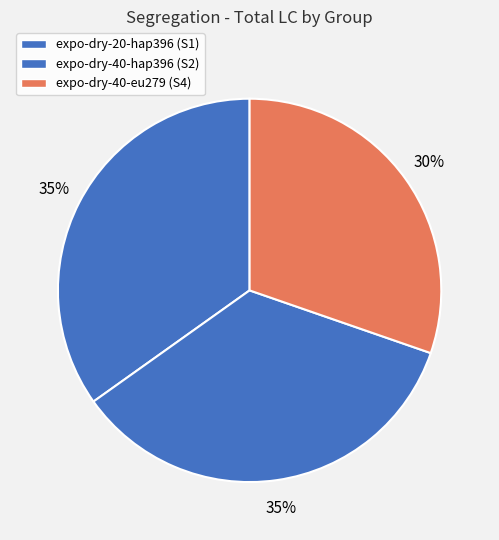

How many segments does this pie chart have?

3